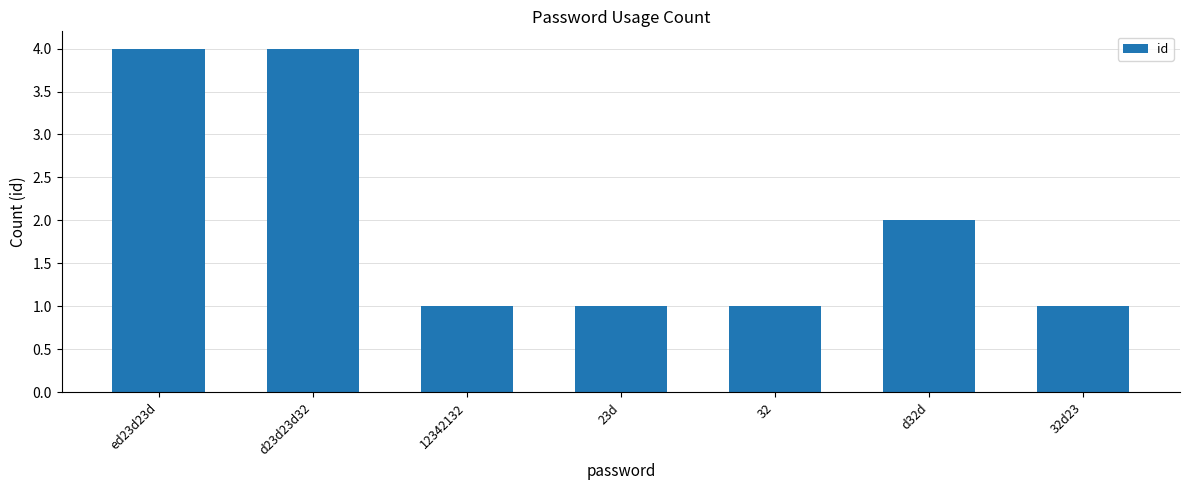

Reading left to right, what are all the values shown in this chart?

ed23d23d=4	d23d23d32=4	12342132=1	23d=1	32=1	d32d=2	32d23=1